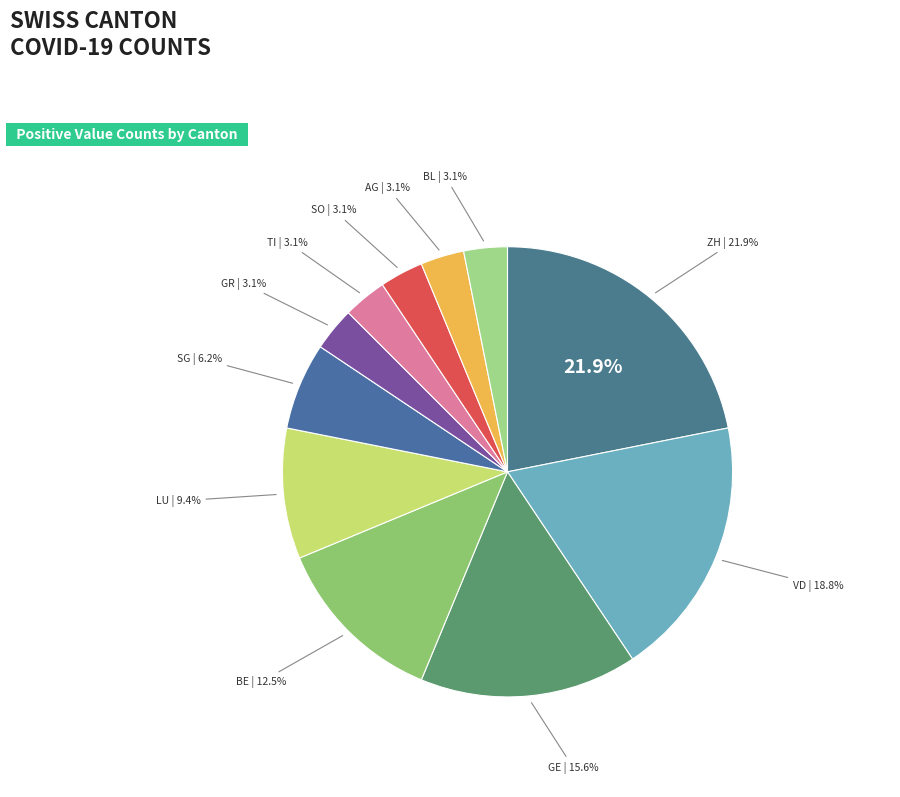

To the nearest percent, what portion does ZH represent?

22%